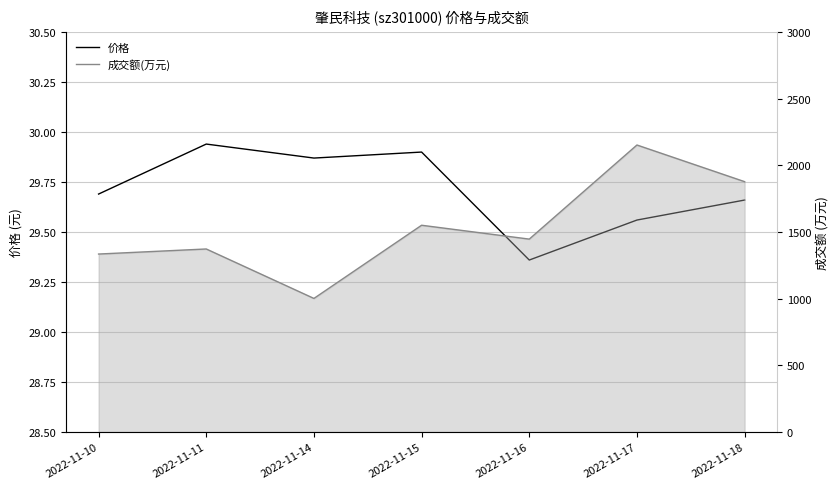

What is the sum of the 成交额(万元) values at 2022-11-18 and 2022-11-11?

3251.0